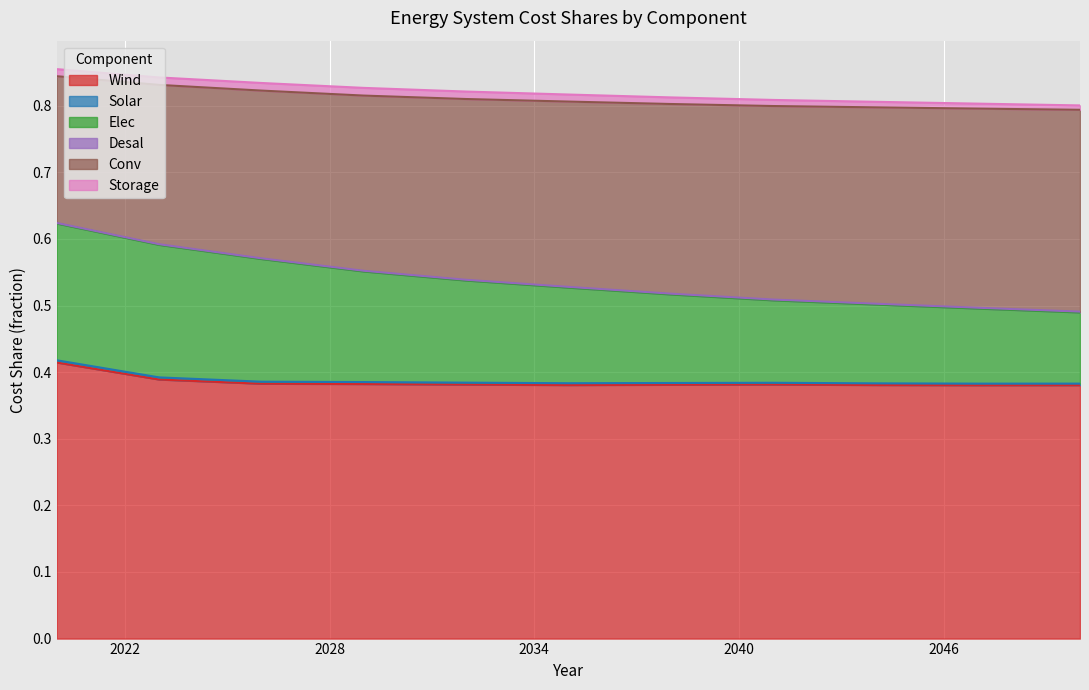

How many lines are shown in the chart?

6